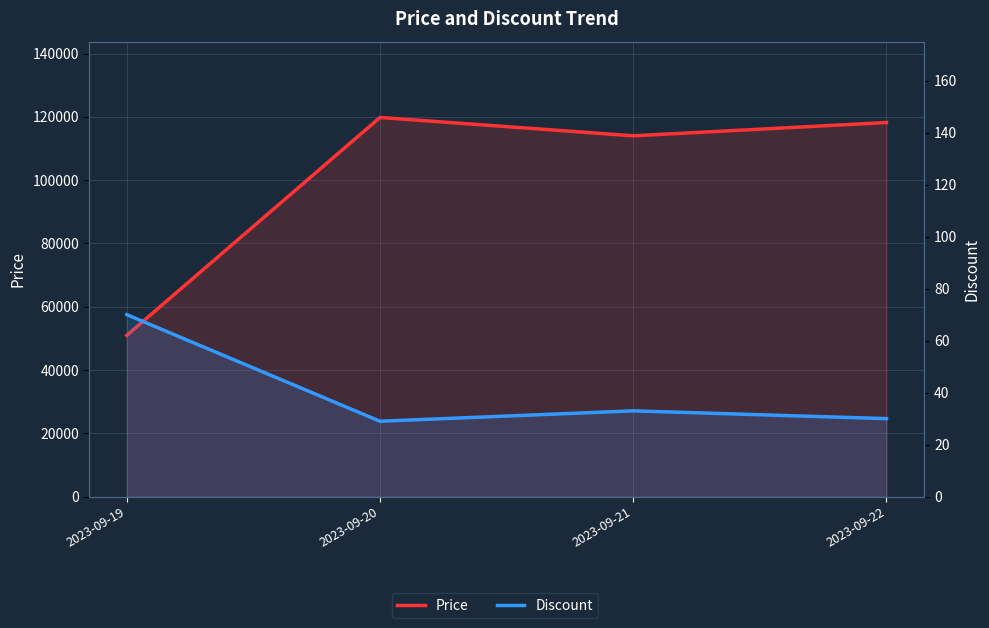

Which label corresponds to the largest value in the chart?

2023-09-20